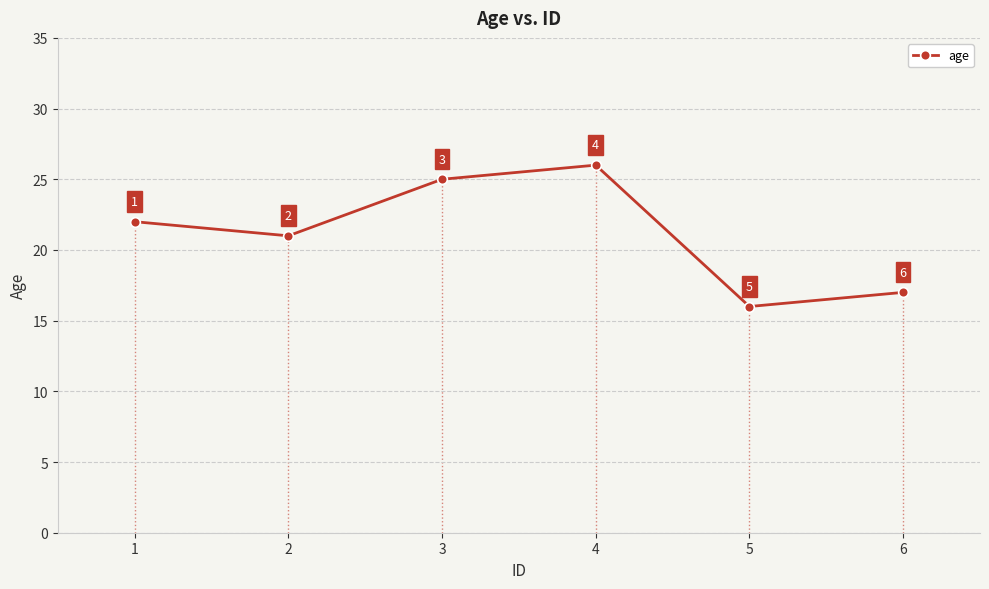

Where is the data nearest to the value 21?

2